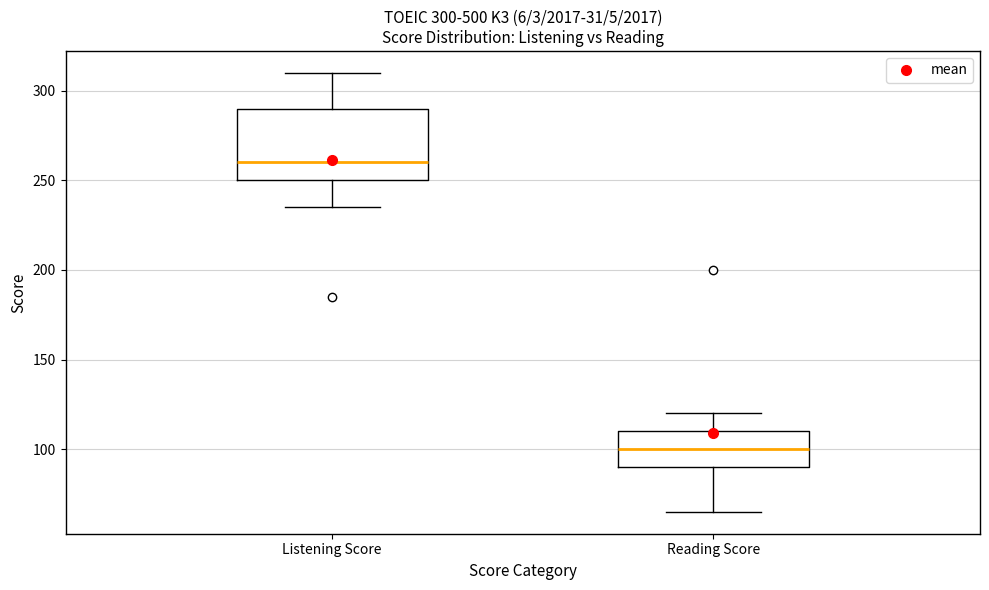

Comparing the boxes themselves (not the whiskers), which one is the tallest?

Listening Score